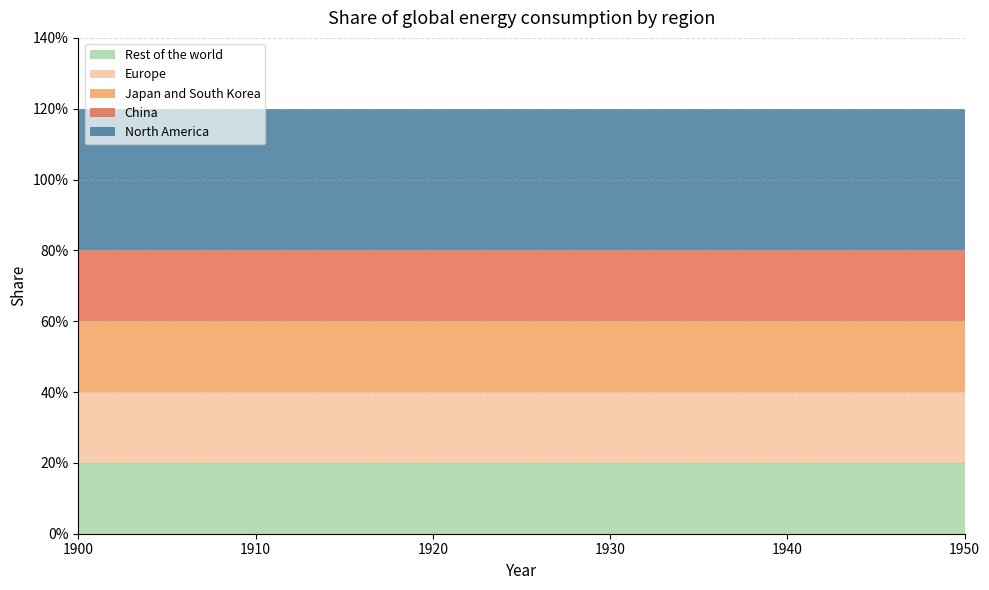

Does the chart have visible grid lines?

Yes